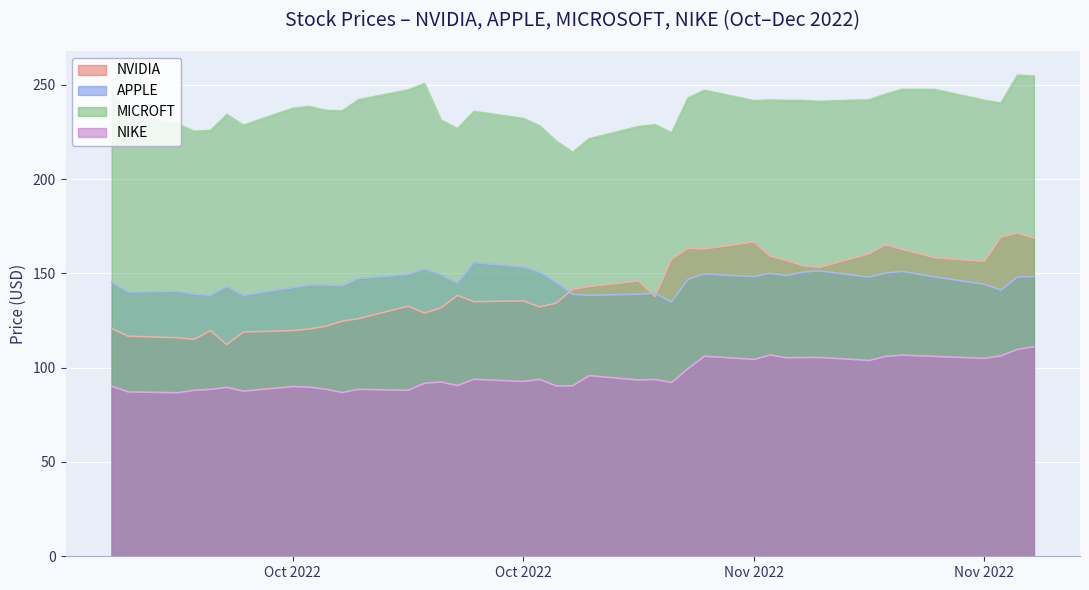

What is the average value of the APPLE series?

145.5